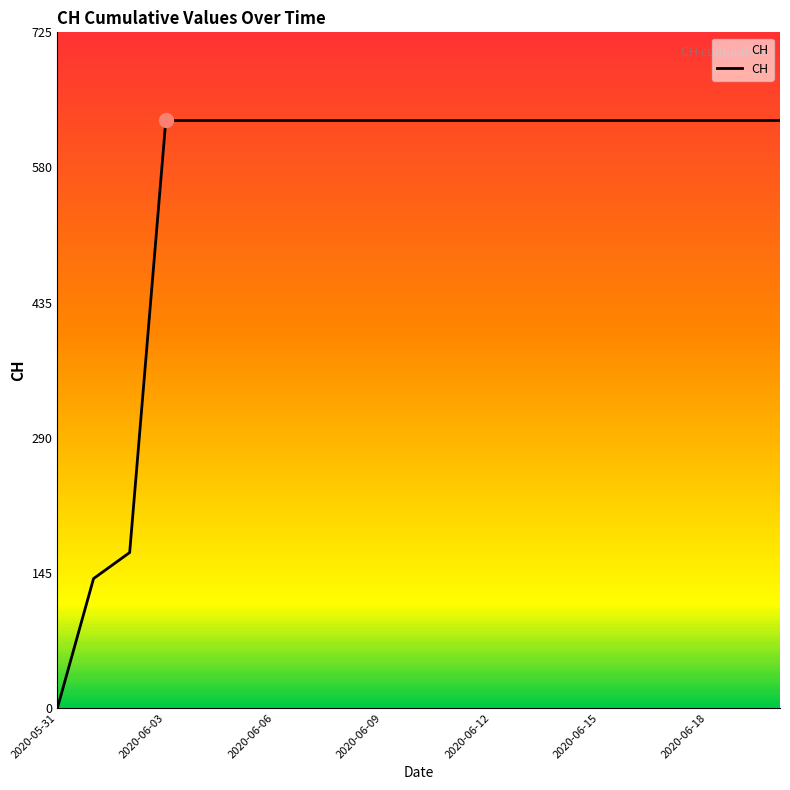

Is this an area chart (filled region under the line)?

No